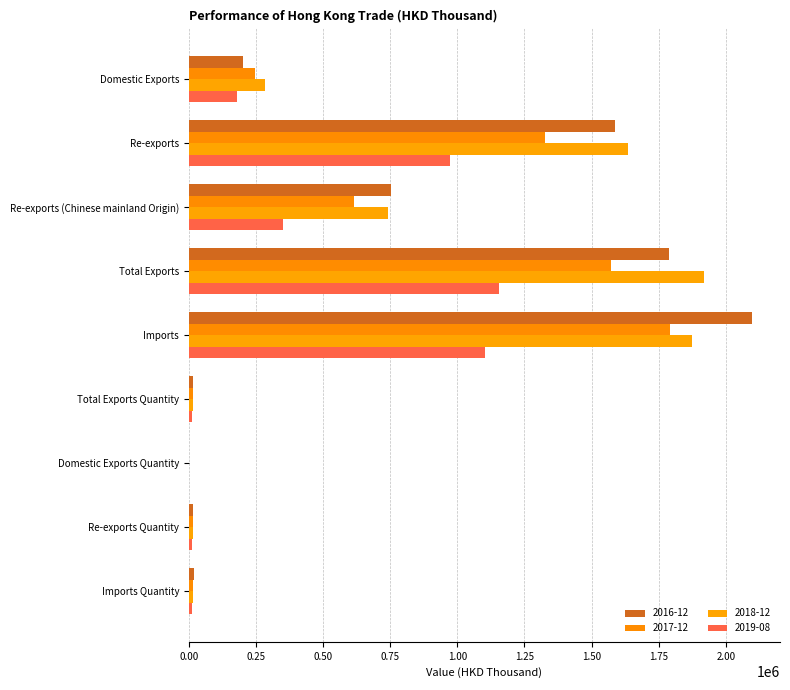

How many data points does each series have?

9